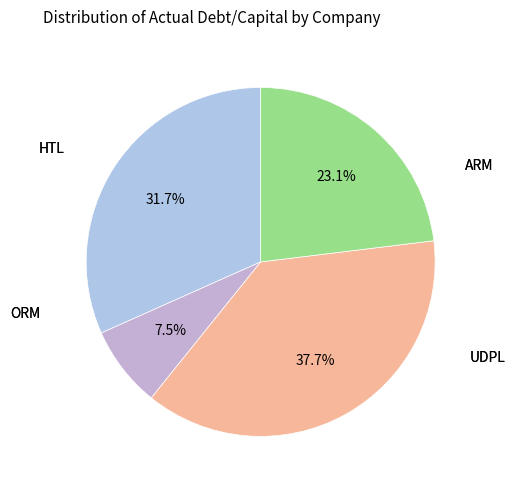

How many slices are in this pie chart?

4